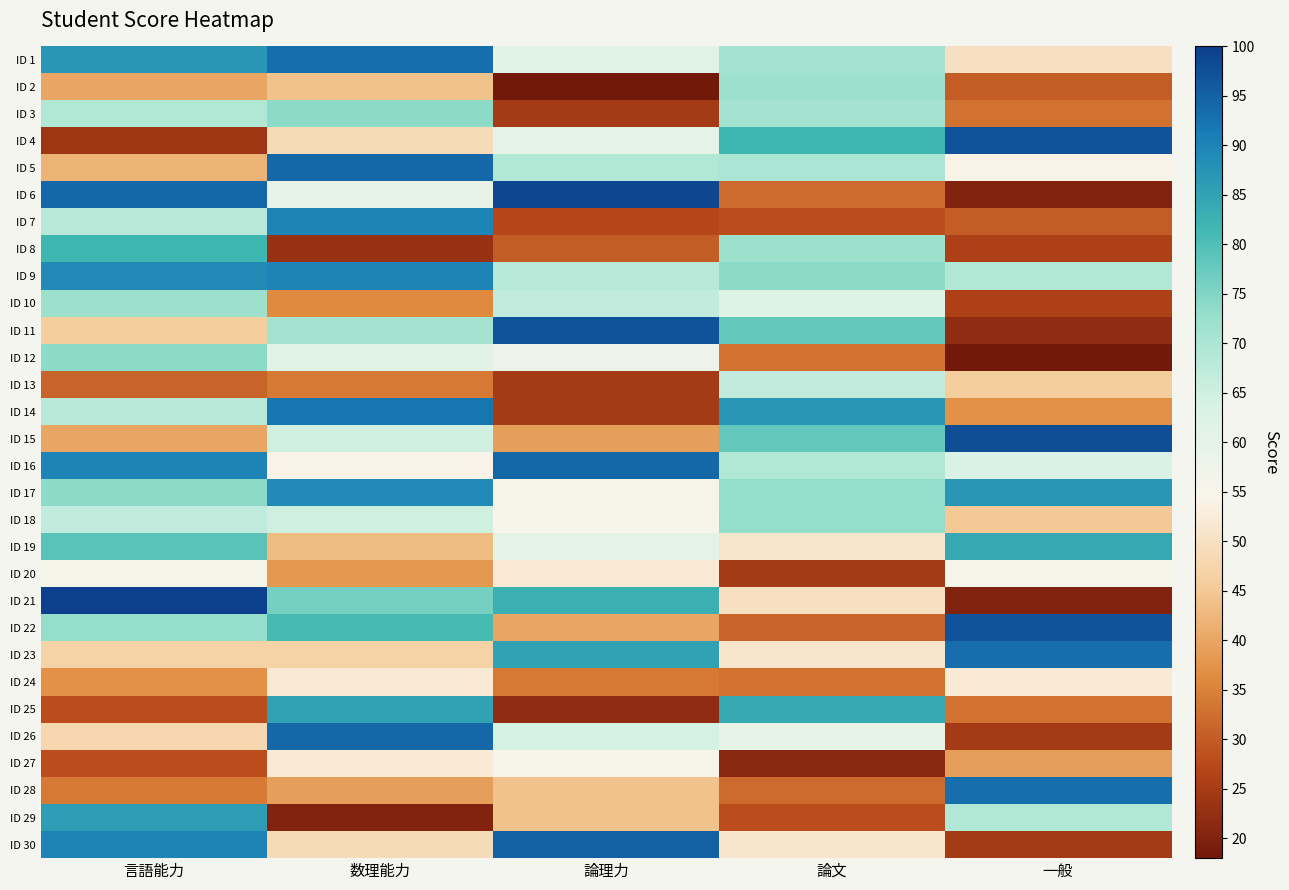

Count the number of categories in the chart.

5